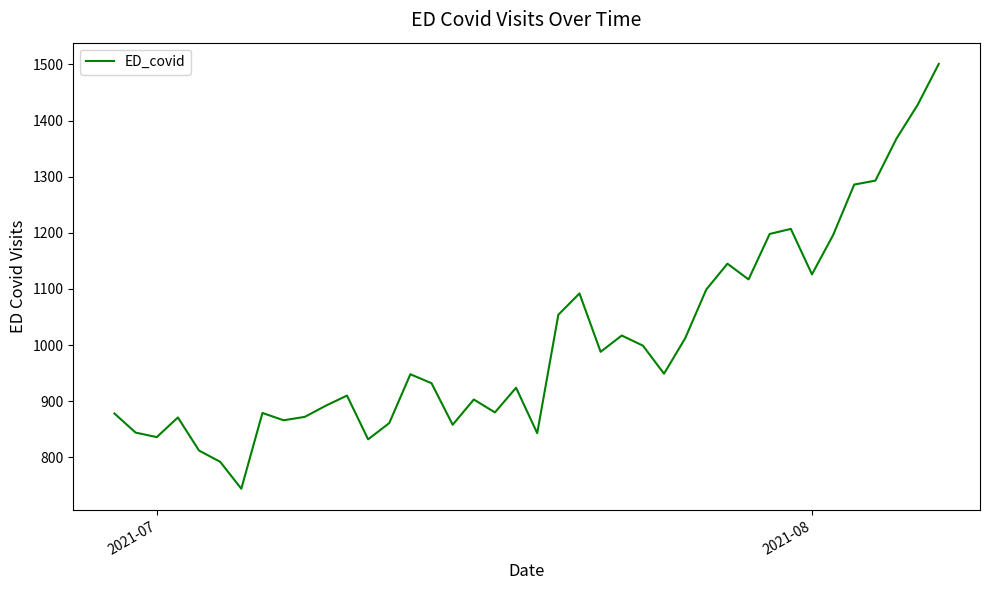

What is the difference between the maximum and minimum values?

757